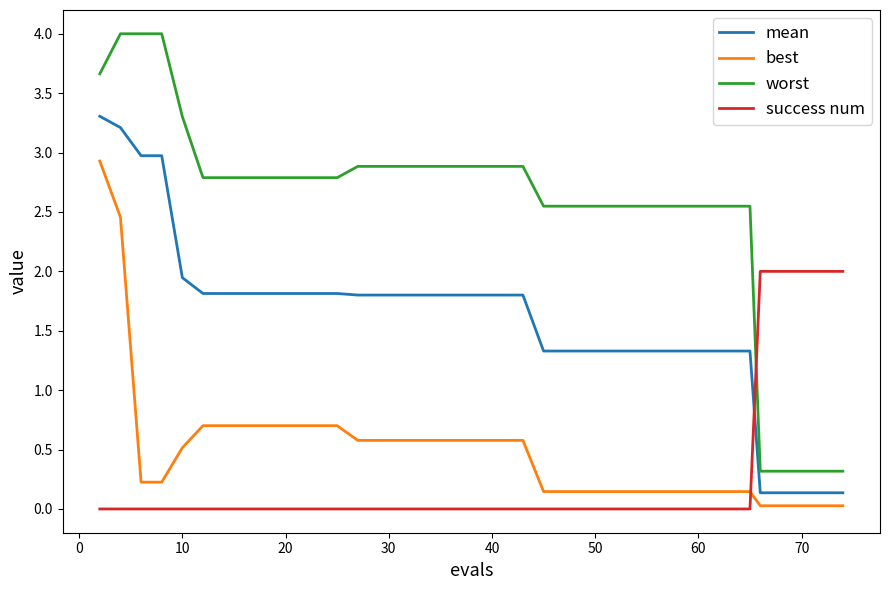

Which series has the largest total across all categories?

worst